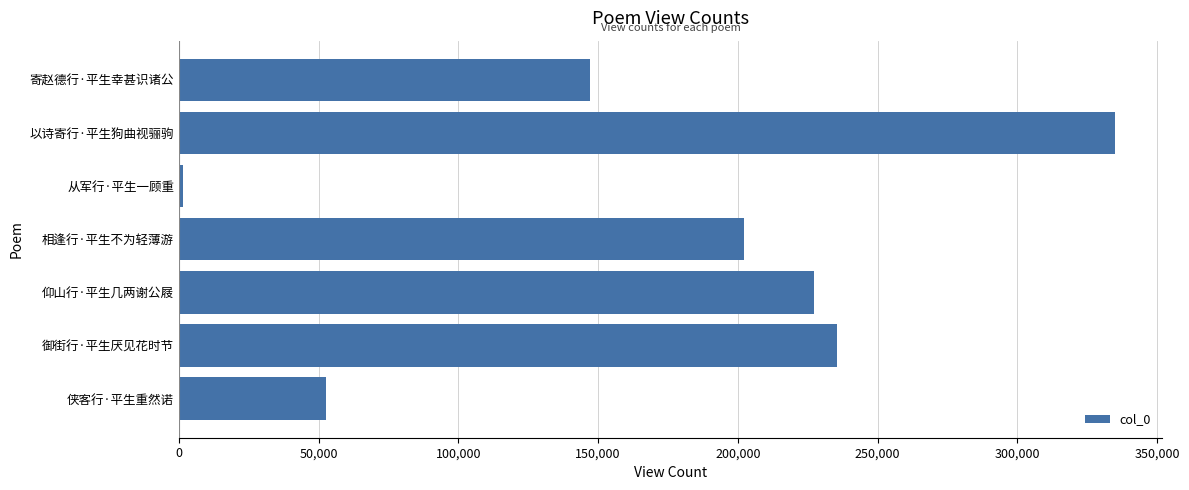

The chart shows a value of 16591 at 侠客行·平生重然诺. True or false?

False